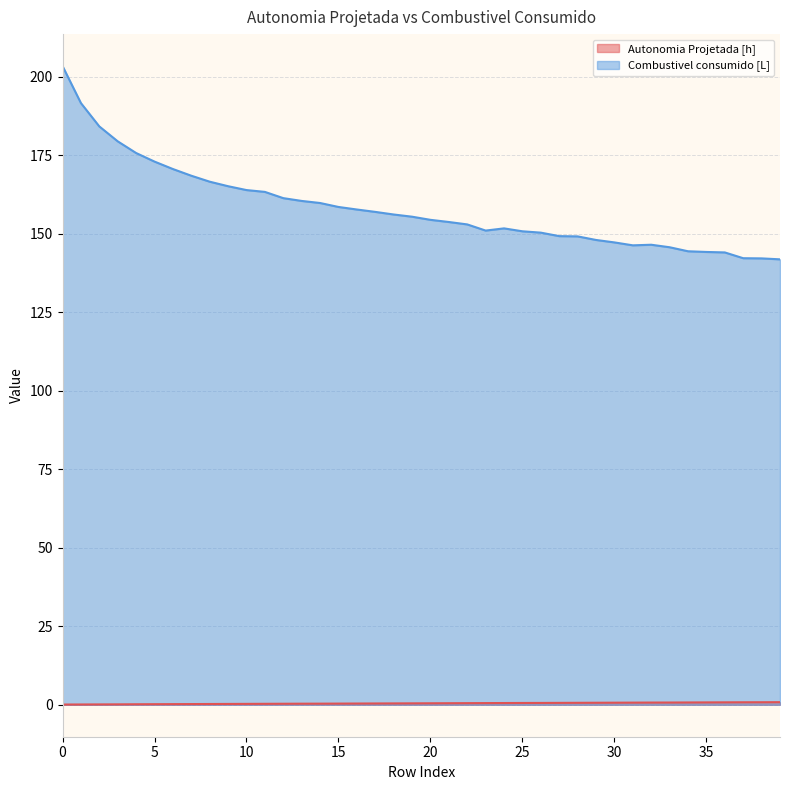

Between 32 and 24, which is larger?

32